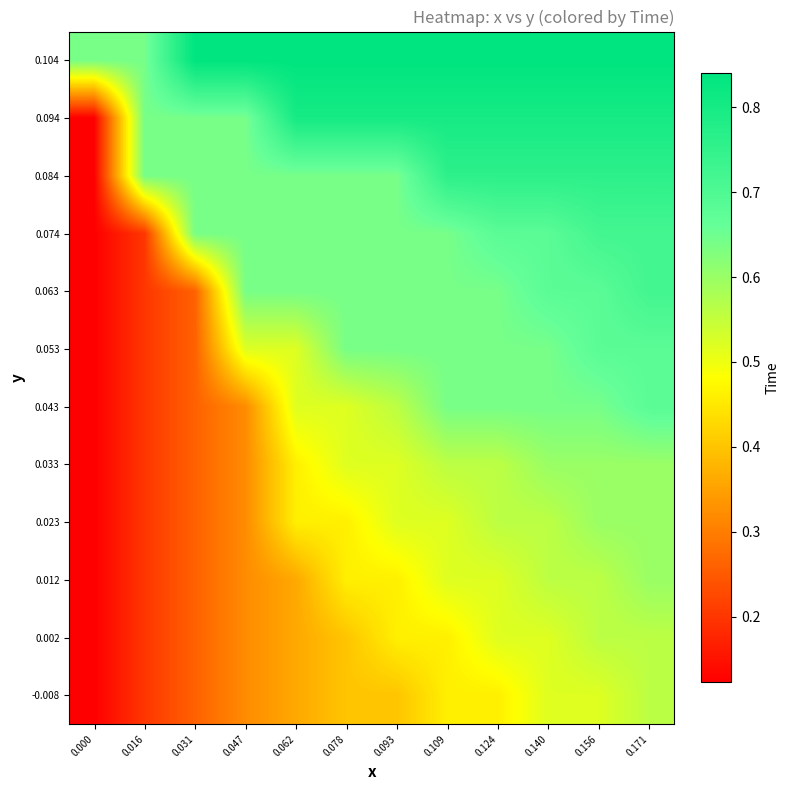

At which category is the sum across all series the highest?

0.171